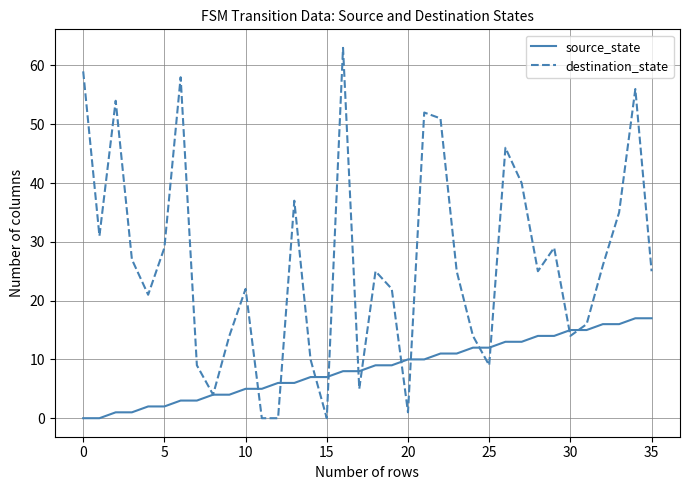

Which series has the largest total across all categories?

destination_state